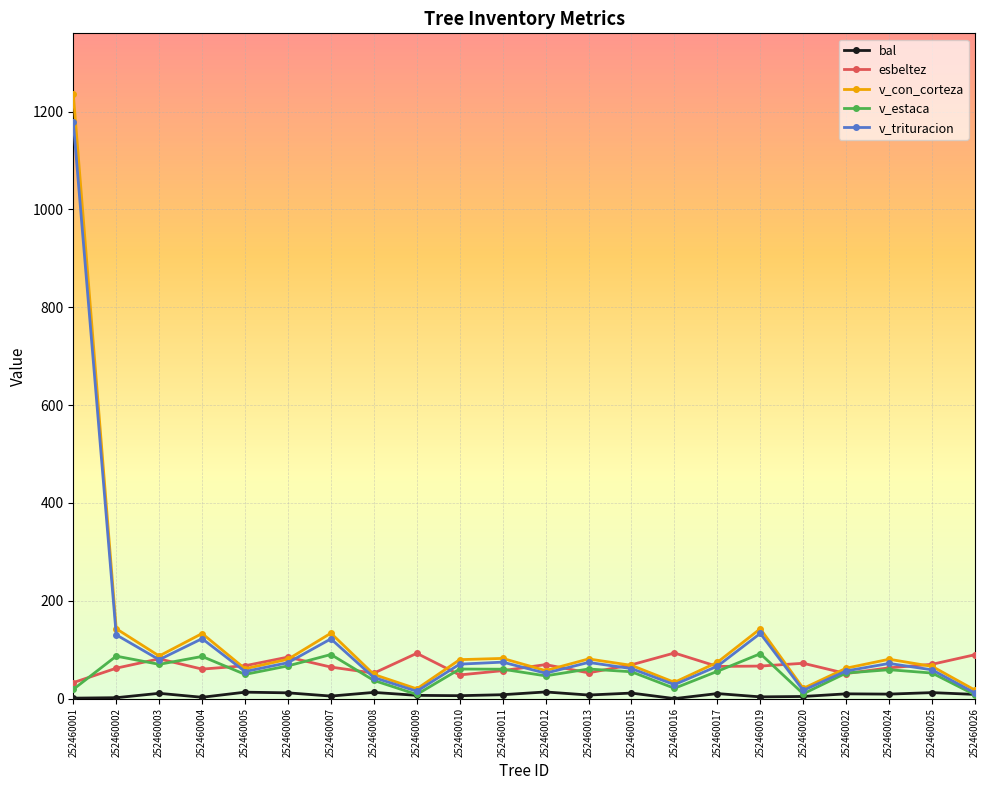

What is the value of the v_con_corteza point at the 8th from the left?

49.3